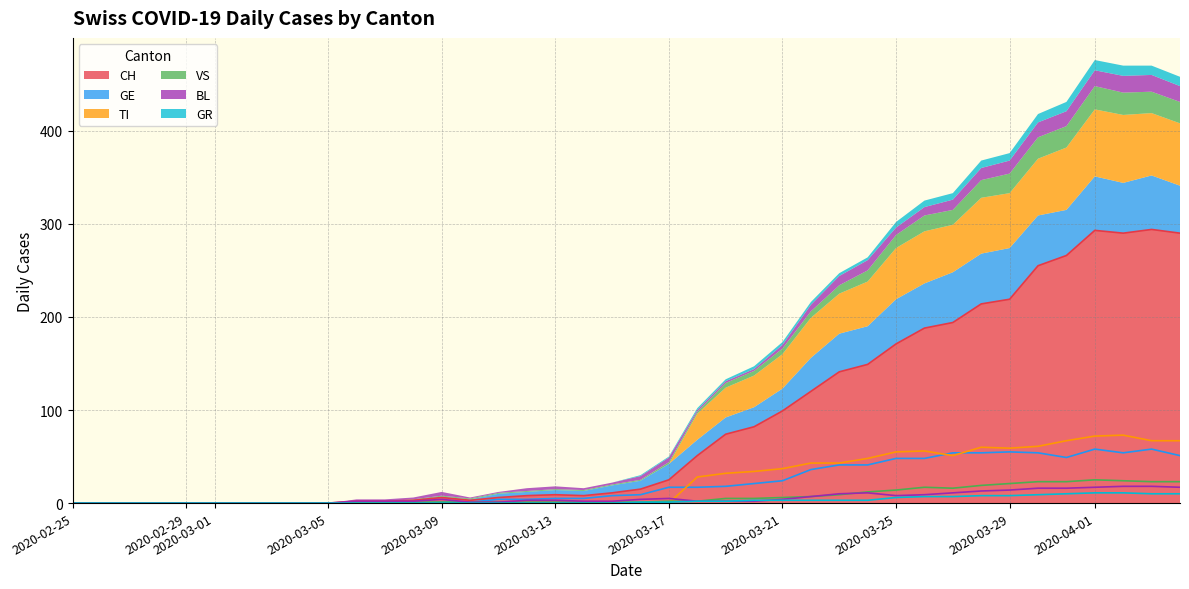

What are all the series names shown in the legend?

CH, GE, TI, VS, BL, GR